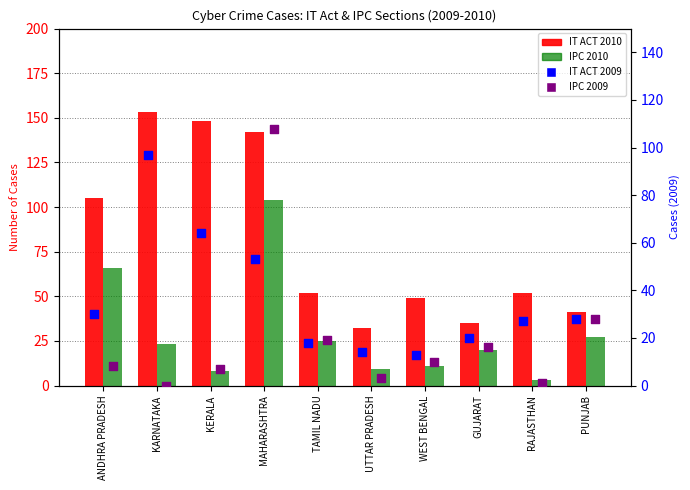

At which category is the sum across all series the highest?

MAHARASHTRA